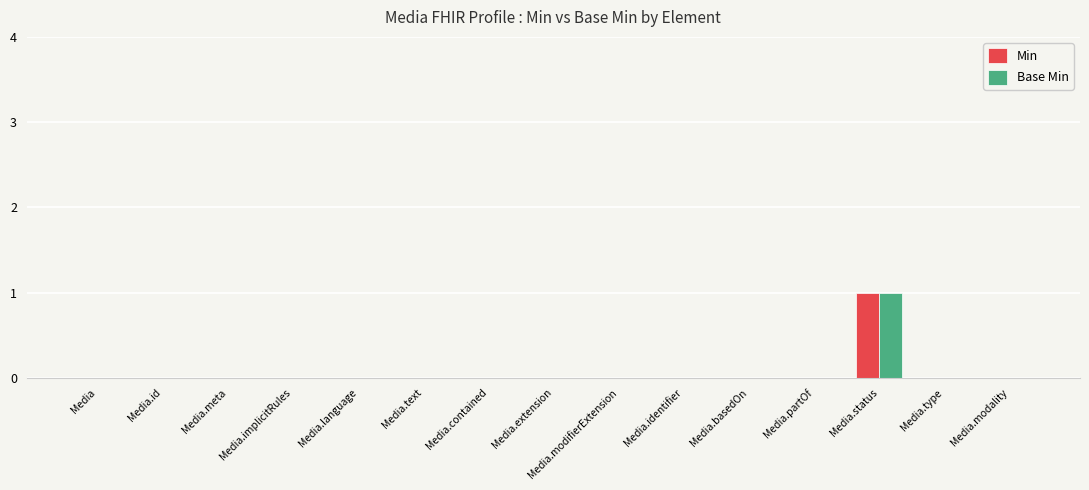

How many categories are shown in the chart?

15